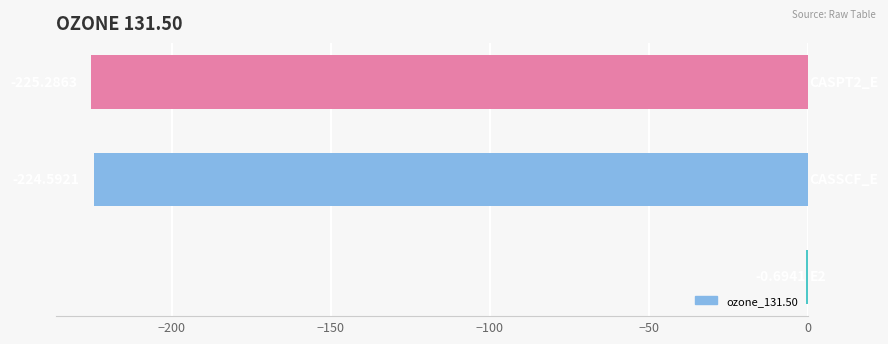

What is the sum of all values?

-450.6